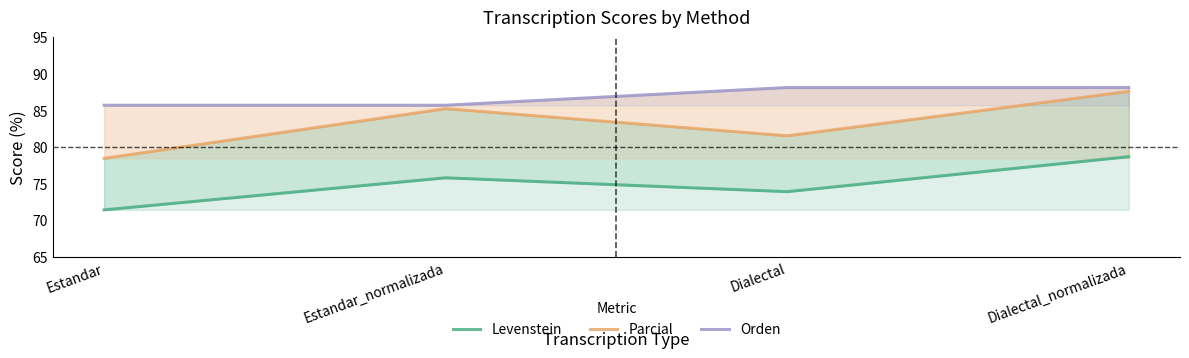

True or false: Parcial has more than 2 points higher than both neighbors.

False